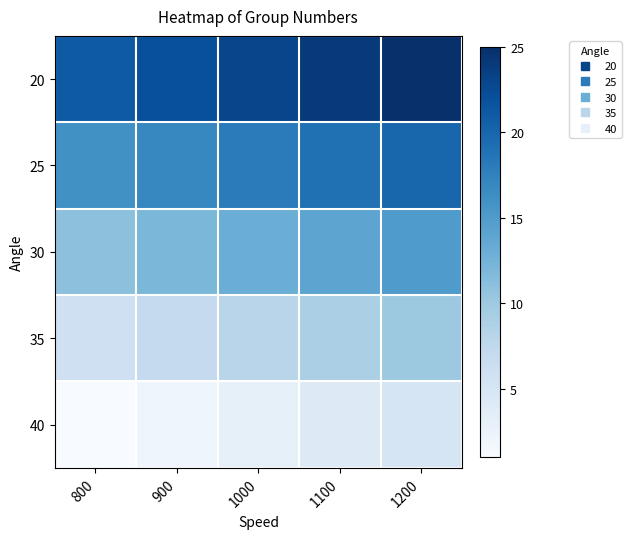

Which series has the widest spread of values?

20